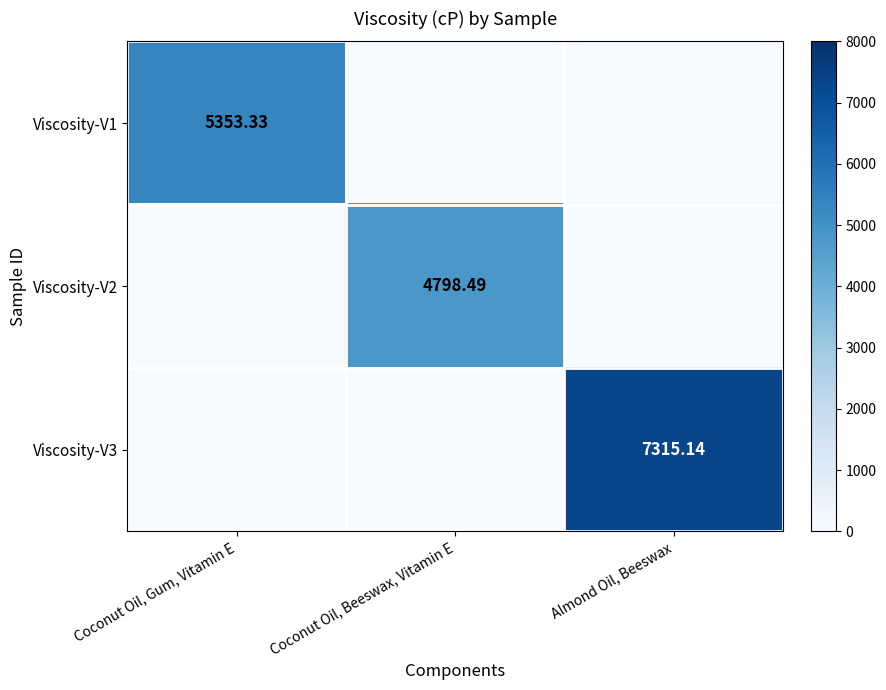

Is it true that Viscosity-V3 equals 0.0 at Coconut Oil, Beeswax, Vitamin E?

True